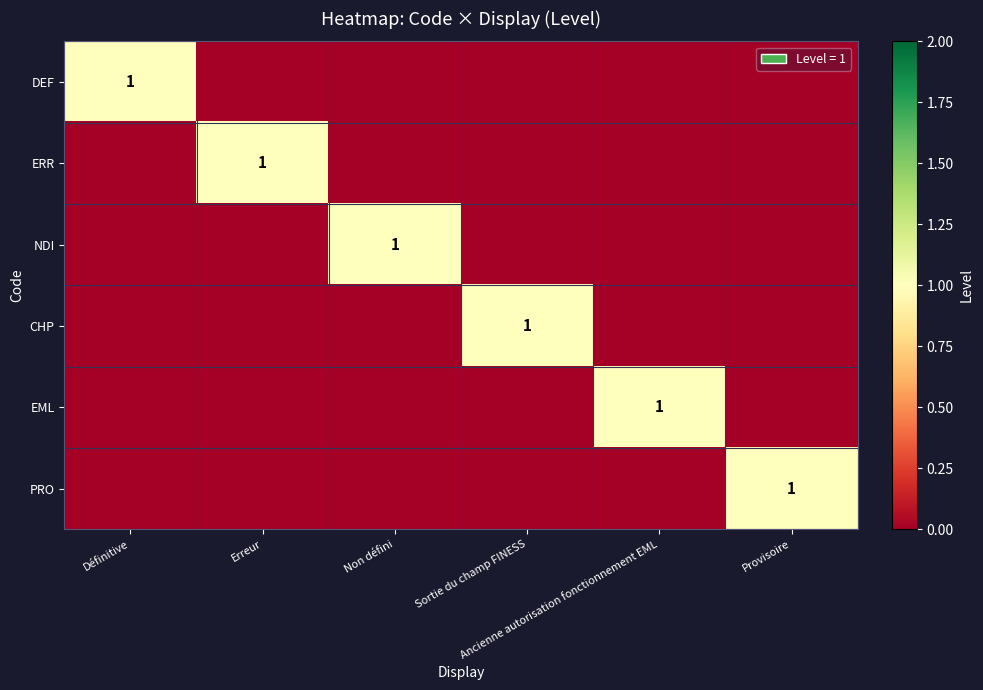

What is the spread (max minus min) of values at Provisoire?

1